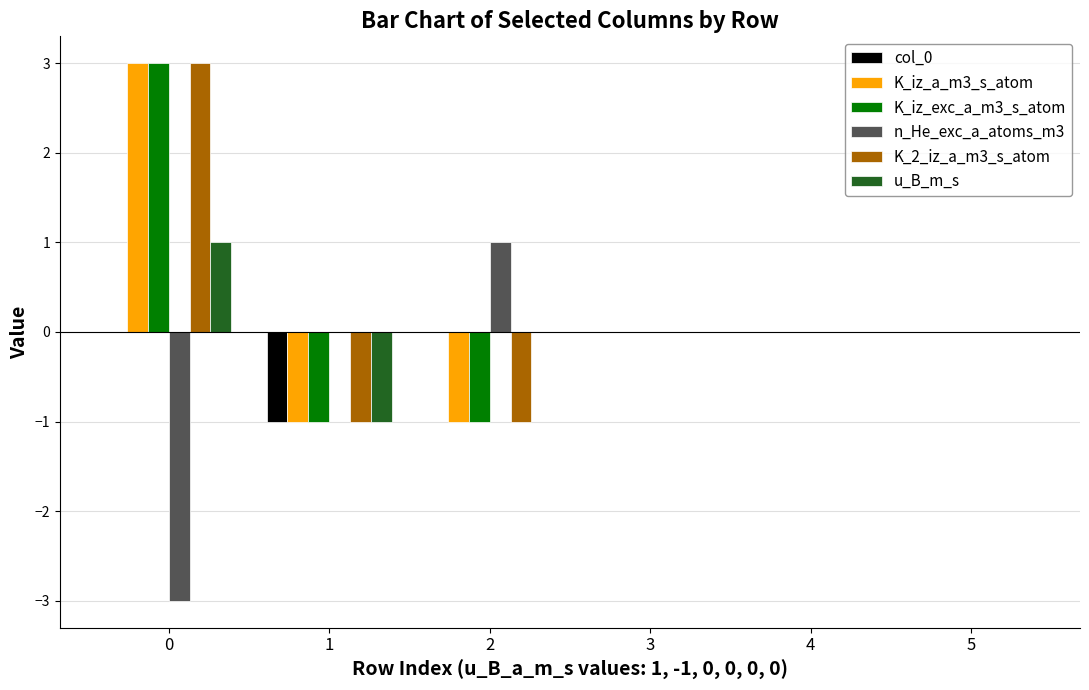

What are all the series names shown in the legend?

col_0, K_iz_a_m3_s_atom, K_iz_exc_a_m3_s_atom, n_He_exc_a_atoms_m3, K_2_iz_a_m3_s_atom, u_B_m_s